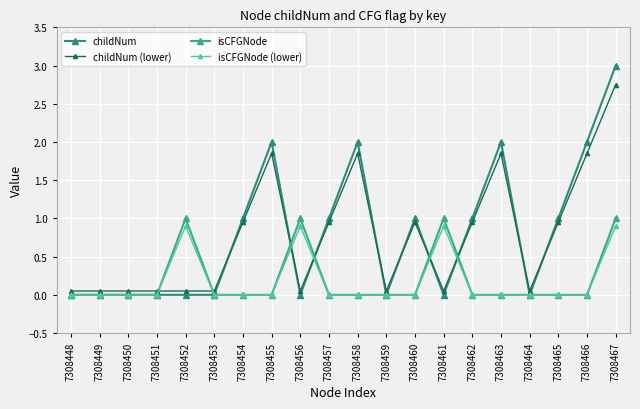

Reading left to right, transcribe all the data shown in this chart.

childNum: 0.0	0.0	0.0	0.0	0.0	0.0	1.0	2.0	0.0	1.0	2.0	0.0	1.0	0.0	1.0	2.0	0.0	1.0	2.0	3.0
childNum (lower): 0.1	0.1	0.1	0.1	0.1	0.1	1.0	1.9	0.1	1.0	1.9	0.1	1.0	0.1	1.0	1.9	0.1	1.0	1.9	2.8
isCFGNode: 0.0	0.0	0.0	0.0	1.0	0.0	0.0	0.0	1.0	0.0	0.0	0.0	0.0	1.0	0.0	0.0	0.0	0.0	0.0	1.0
isCFGNode (lower): 0.0	0.0	0.0	0.0	0.9	0.0	0.0	0.0	0.9	0.0	0.0	0.0	0.0	0.9	0.0	0.0	0.0	0.0	0.0	0.9